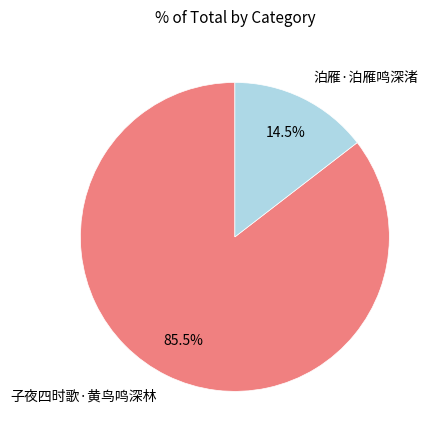

Is there a majority slice in this chart?

Yes